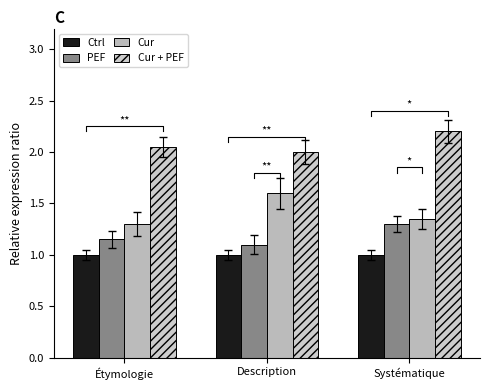

What is the difference between the Cur + PEF values at Étymologie and Systématique?

0.2